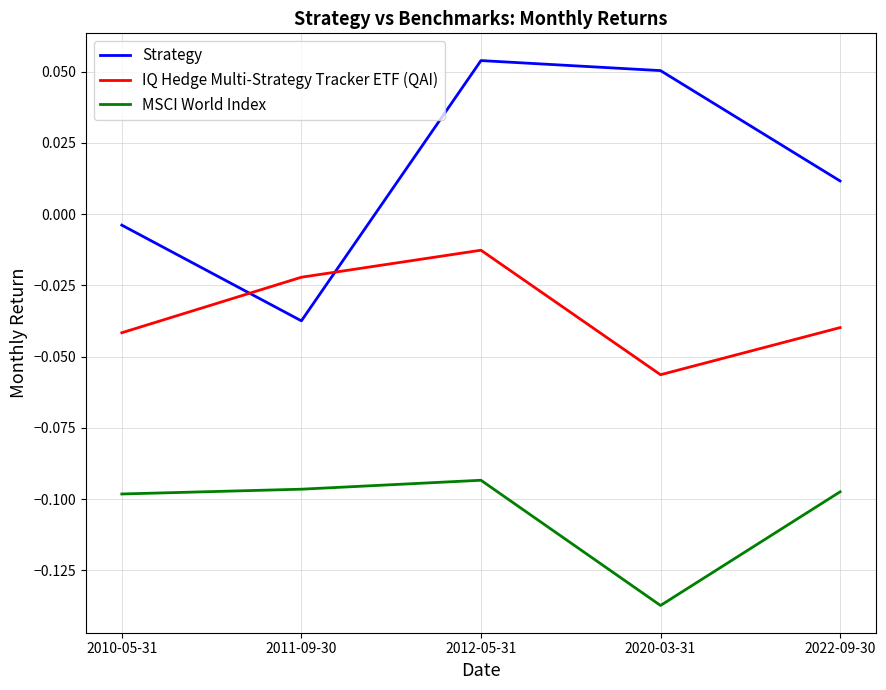

At which label does MSCI World Index reach its minimum?

2020-03-31